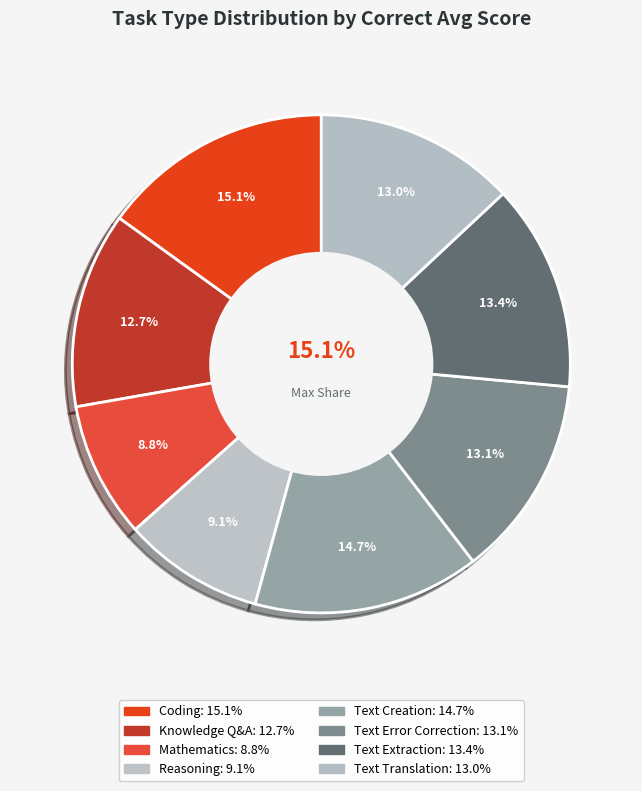

What is the smallest slice in the pie chart?

Mathematics